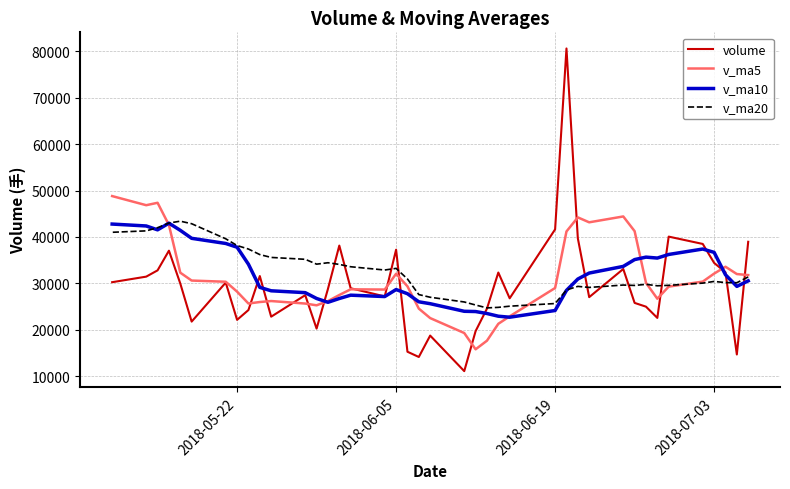

What is the minimum value for v_ma10?

22680.6